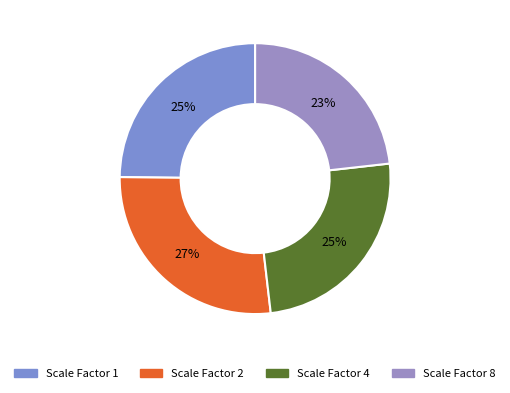

Which category has the biggest portion of the pie?

Scale Factor 2